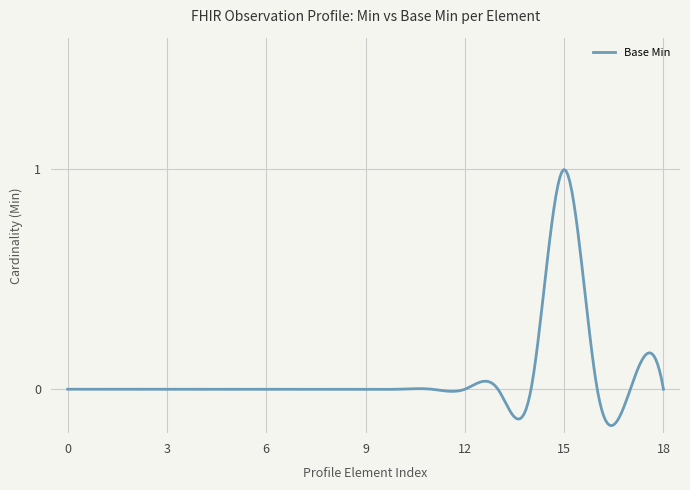

What is the difference between the maximum and minimum values?

1.2